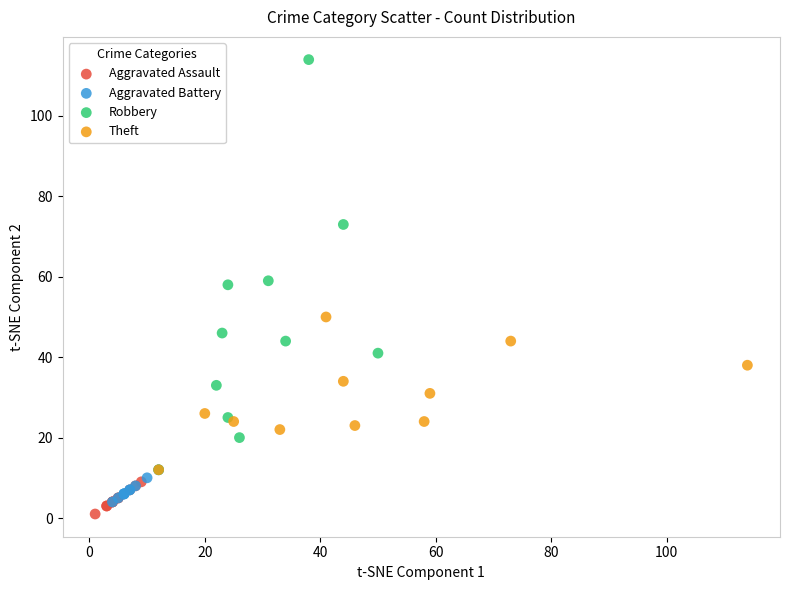

Which series reaches the minimum Y coordinate?

Aggravated Assault